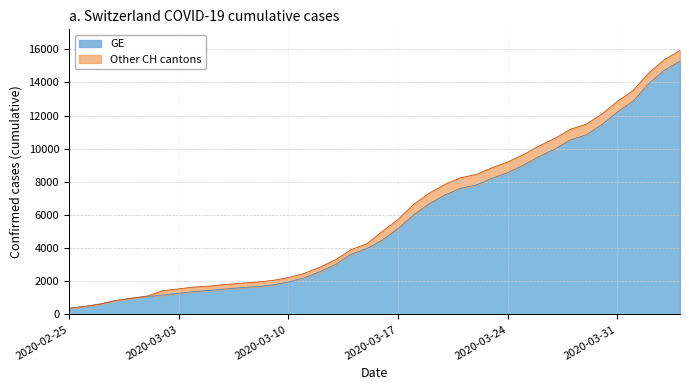

At how many categories does at least one series exceed 13956?

3